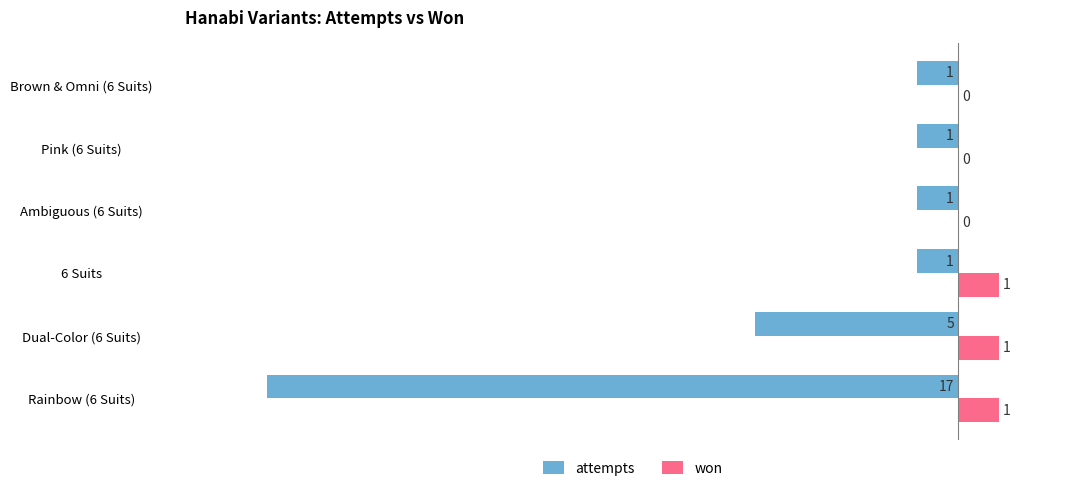

Which series changed the most between Dual-Color (6 Suits) and Pink (6 Suits)?

attempts